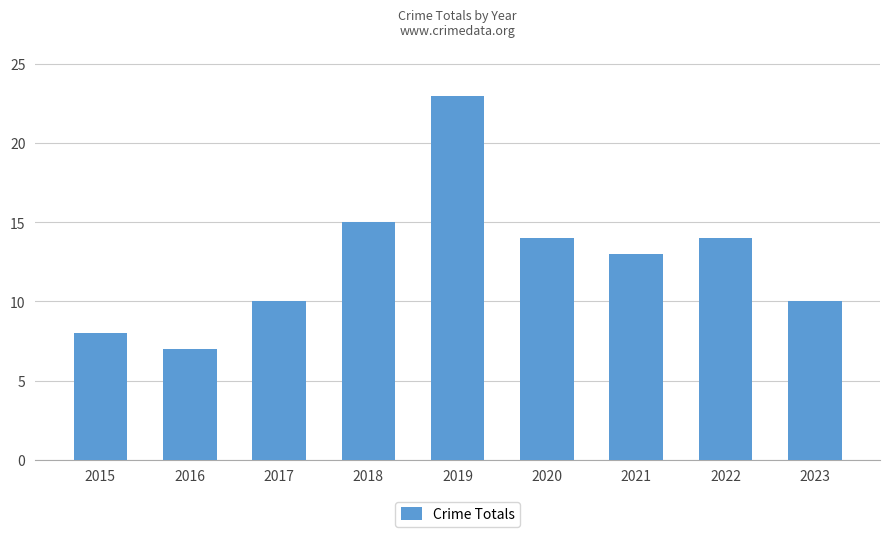

What is the value of the 3rd bar from the left?

10